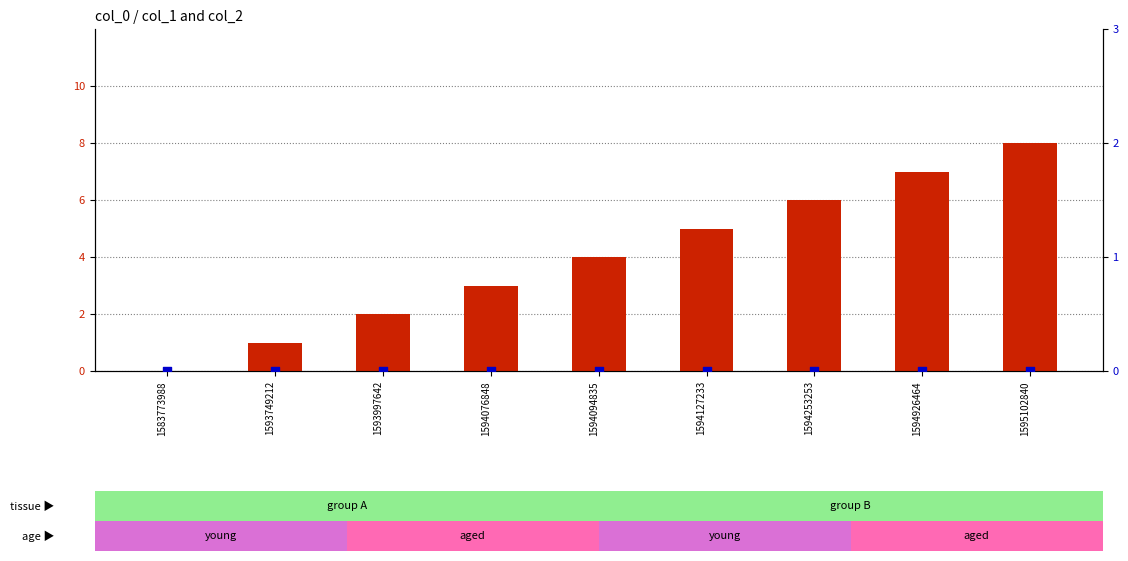

Which series reaches the minimum Y coordinate?

count